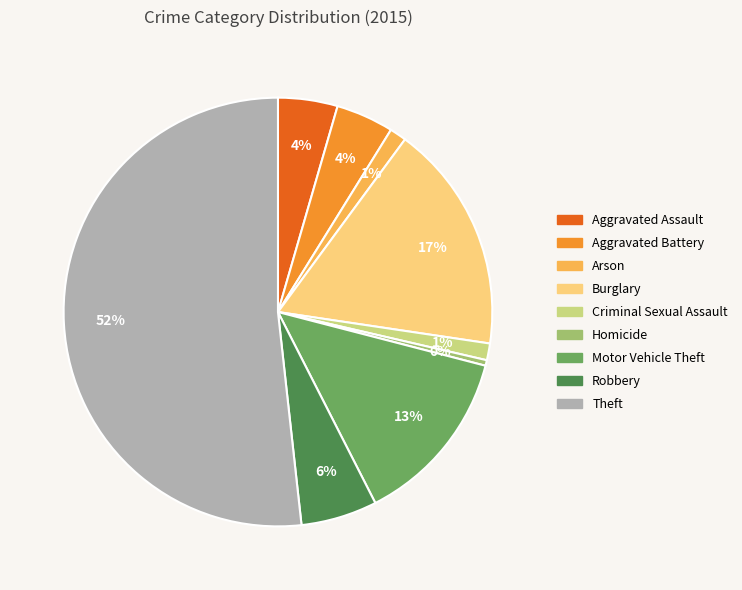

To the nearest percent, what is the average slice percentage?

11%